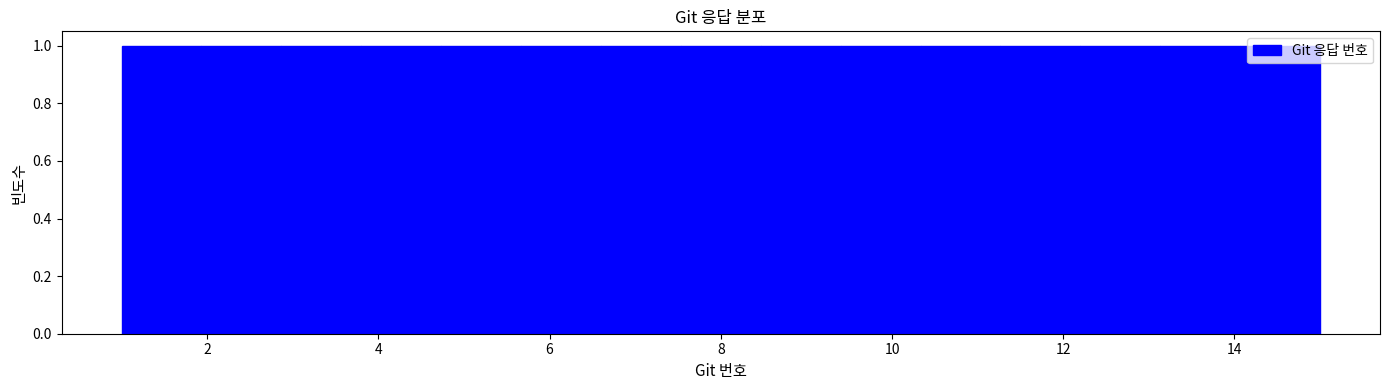

Reading left to right, transcribe this chart: for each bar, give the range it covers on the x-axis and its height. Neither the bar edges nor the heights are printed on the chart, so give them approximately, as read against the axes.

1.0 to 2.0: 1
2.0 to 2.8: 1
2.8 to 3.8: 1
3.8 to 4.8: 1
4.8 to 5.6: 1
5.6 to 6.6: 1
6.6 to 7.6: 1
7.6 to 8.4: 1
8.4 to 9.4: 1
9.4 to 10.4: 1
10.4 to 11.2: 1
11.2 to 12.2: 1
12.2 to 13.2: 1
13.2 to 14.0: 1
14.0 to 15.0: 1